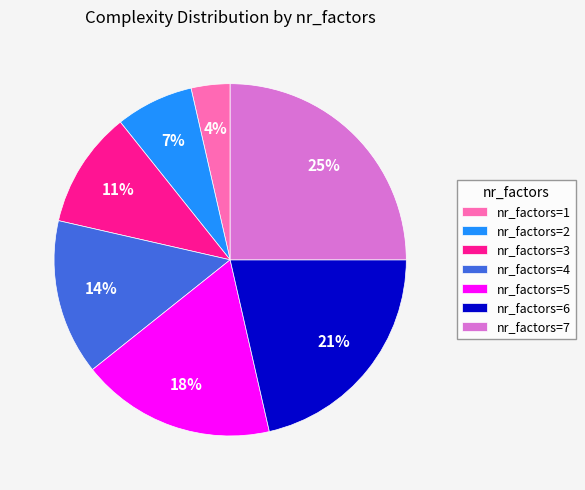

Between nr_factors=6 and nr_factors=1, which is larger?

nr_factors=6